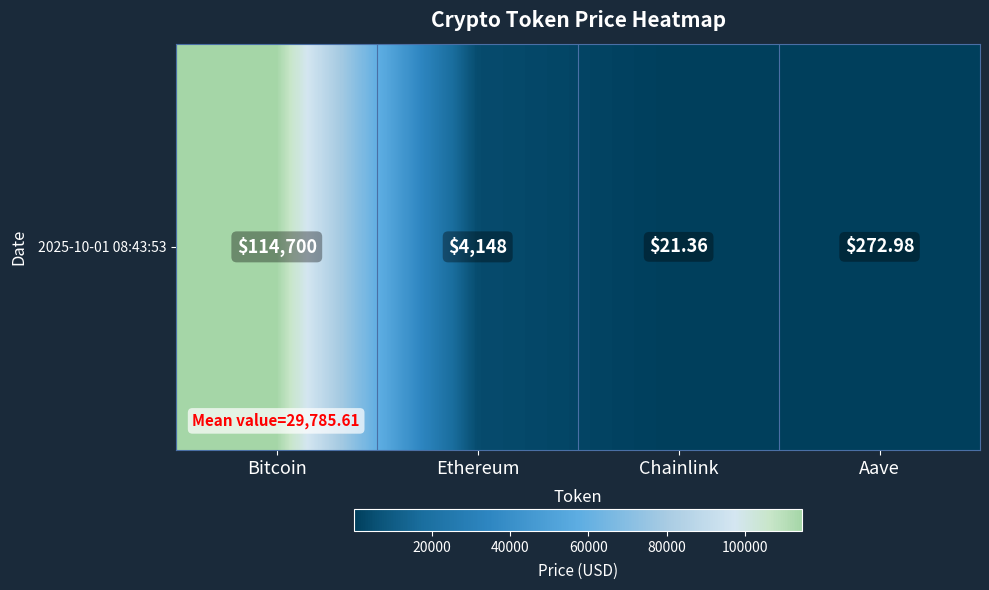

Reading left to right, transcribe all the data shown in this chart.

Bitcoin=114700.0	Ethereum=4148.1	Chainlink=21.4	Aave=273.0